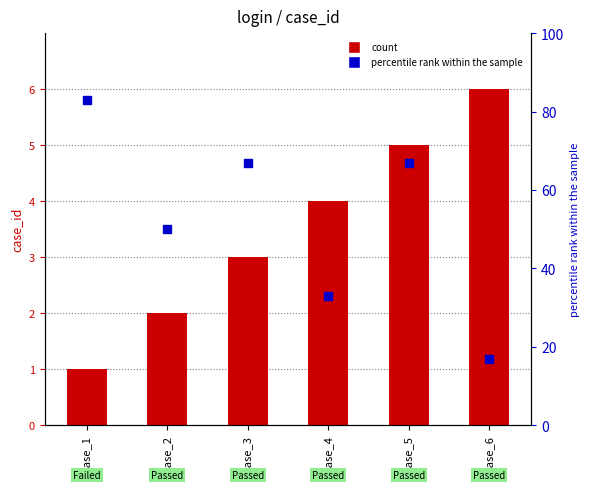

At how many categories does at least one series exceed 23?

5